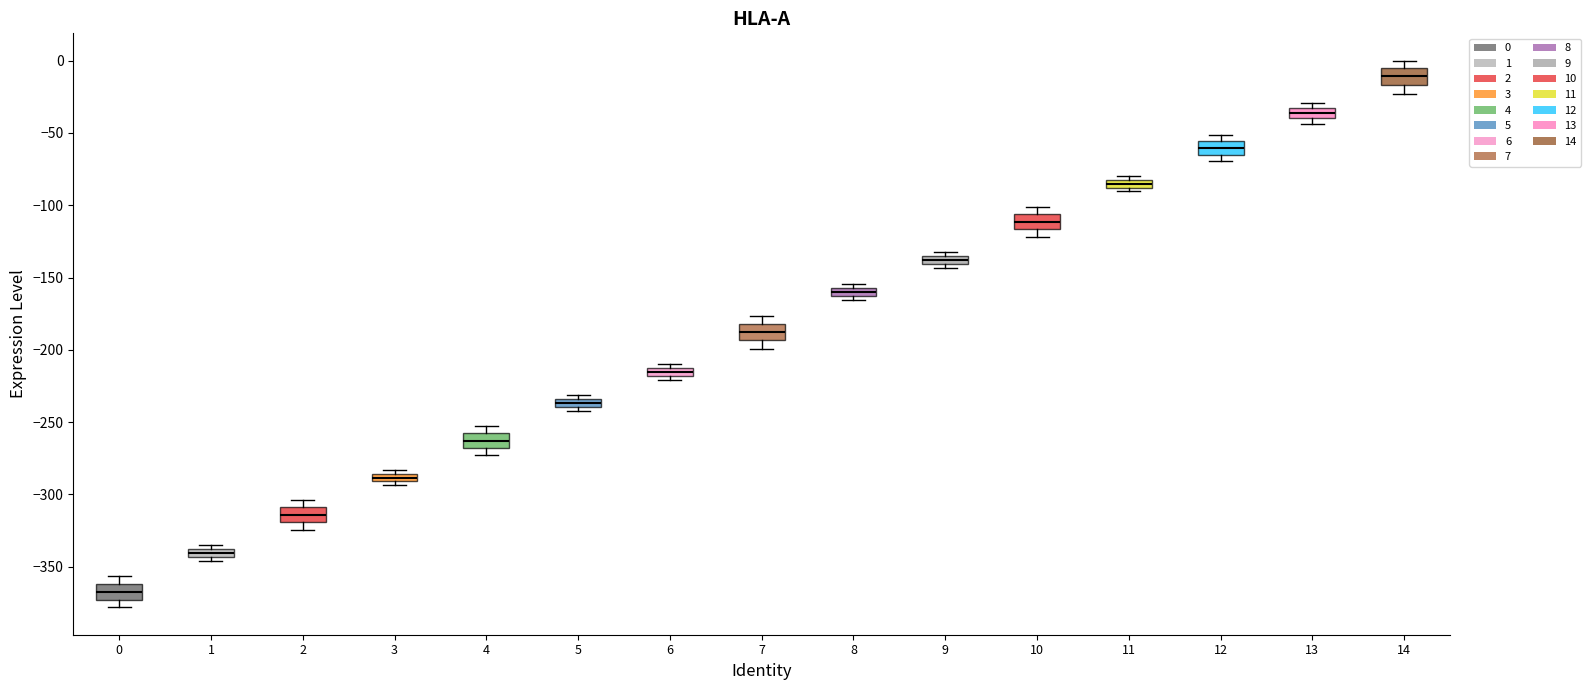

Where is the lower edge of the box at x = 13 on the y-axis? The values are not printed on the chart, so give them approximately, as read against the axis.

-40